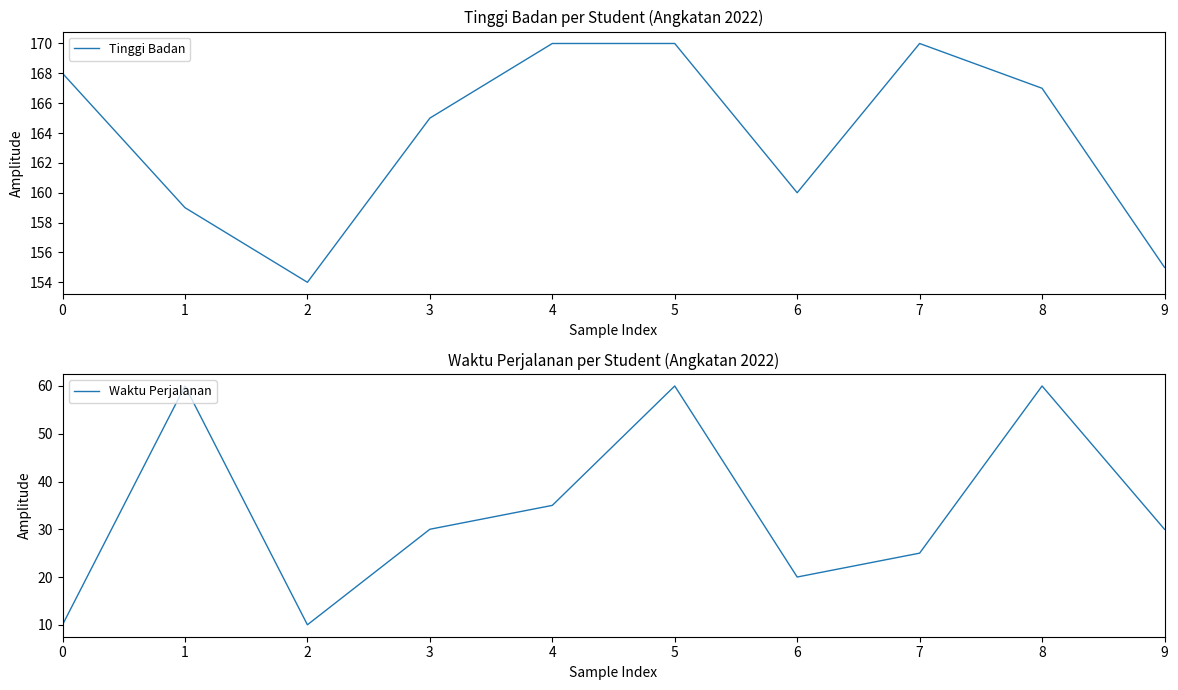

Is it true that Tinggi Badan equals 159 at 1?

True